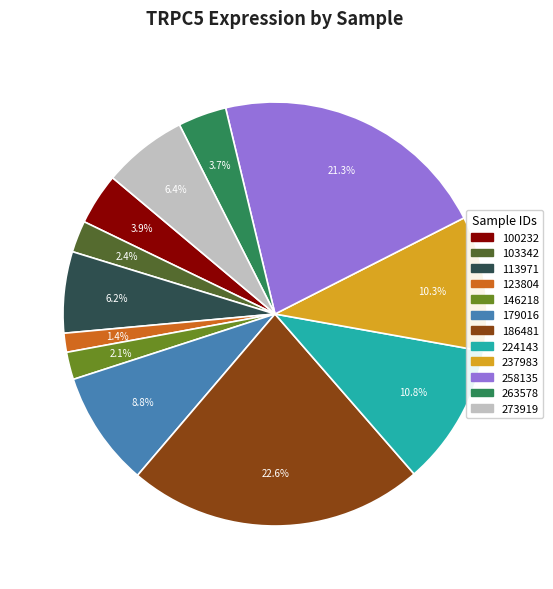

To the nearest percent, what is the difference between the largest and smallest slice percentages?

21%